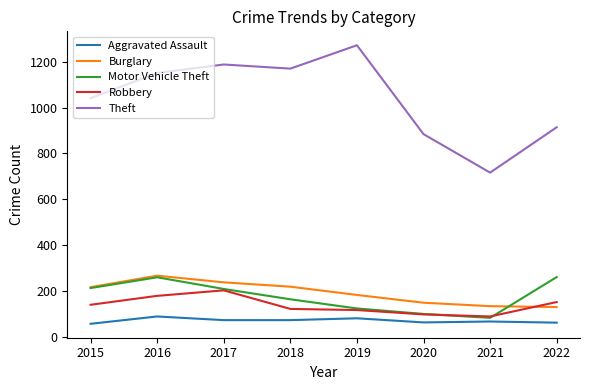

Which series changed the most between 2015 and 2022?

Theft